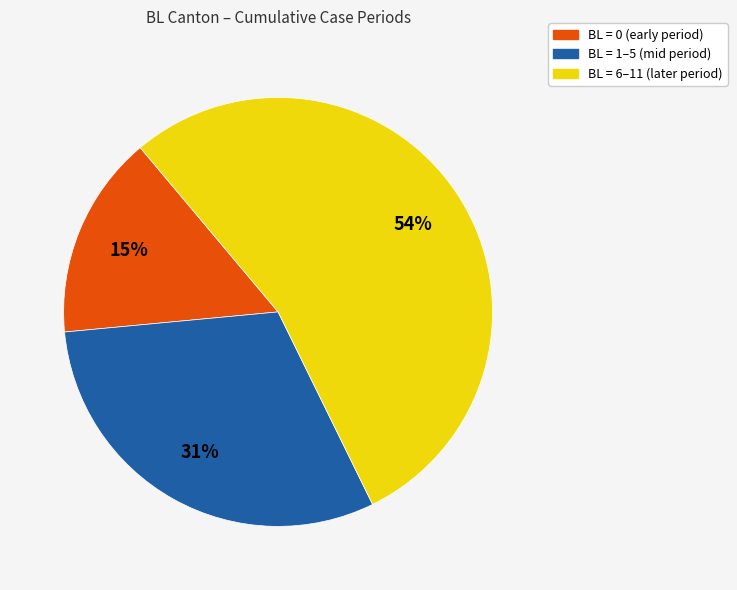

To the nearest percent, what is the average slice percentage?

33%